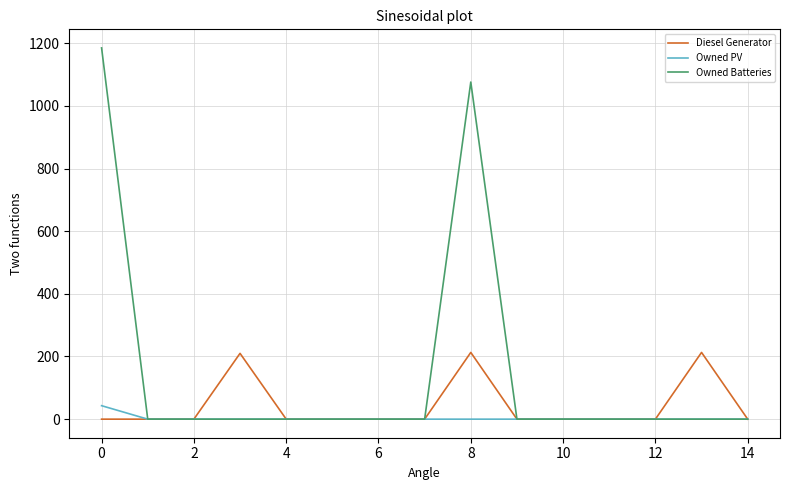

What is the difference between the second highest and minimum values in the Owned Batteries series?

1076